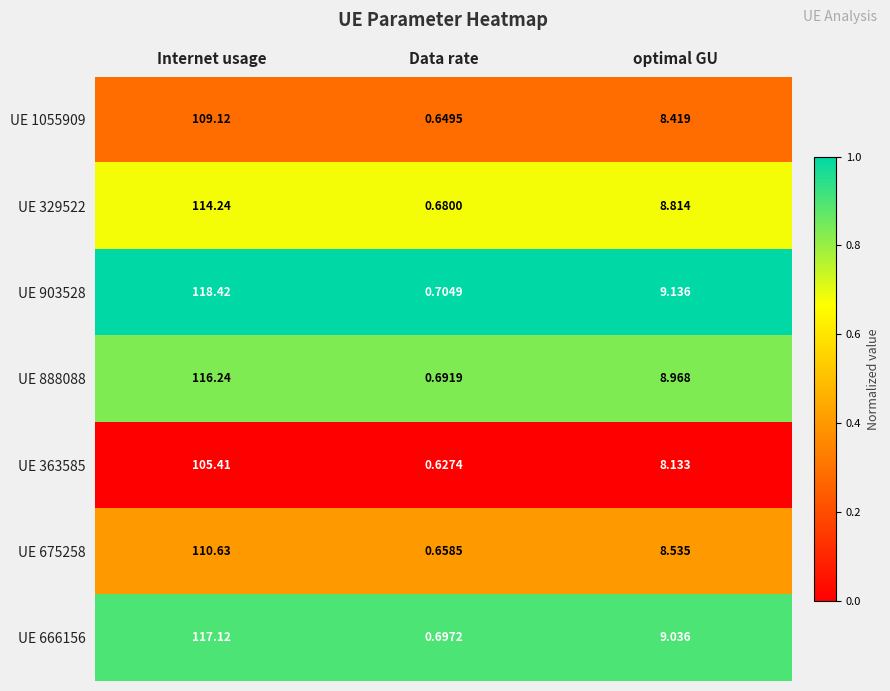

Rank the categories by UE 903528 value from lowest to highest.

Data rate, optimal GU, Internet usage